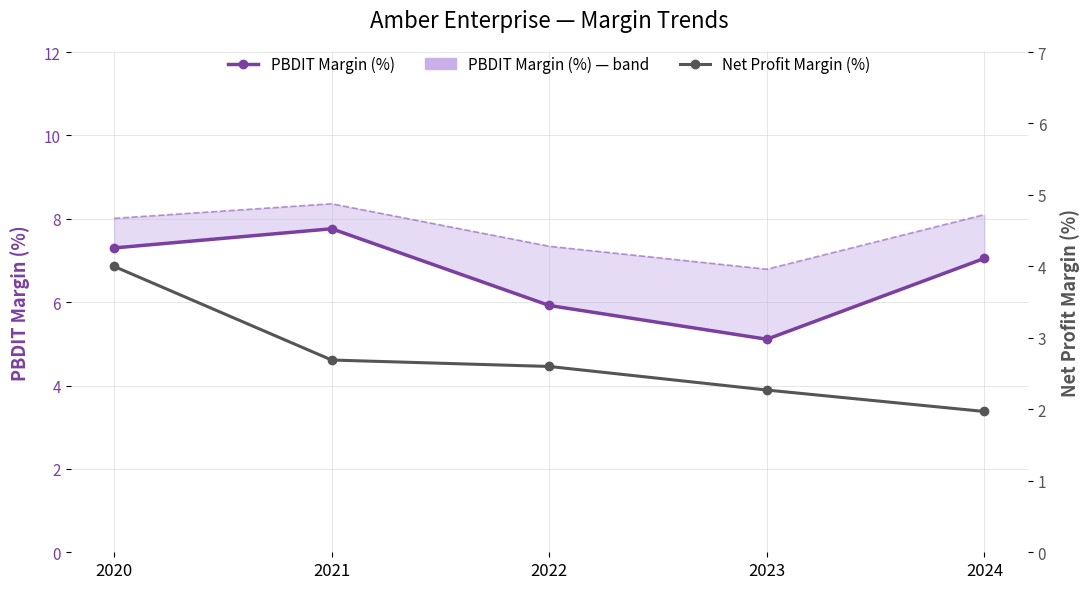

At 2022, list the series in order from largest to smallest.

PBDIT Margin (%), Net Profit Margin (%)